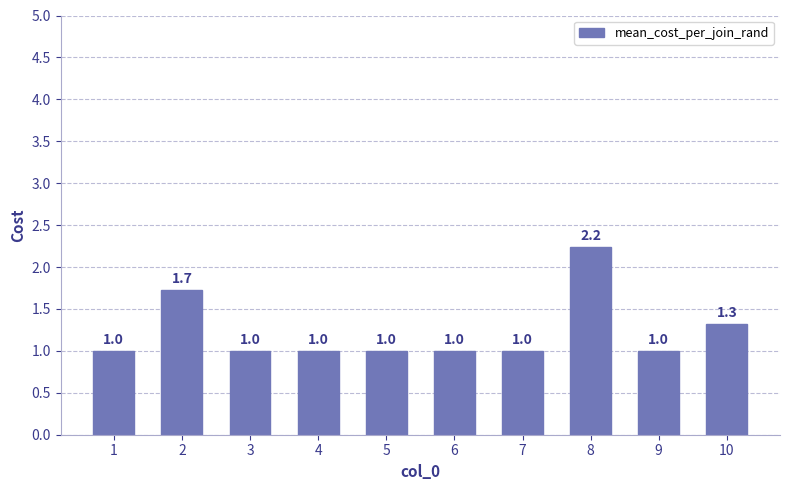

What value does the data have at 9?

1.0